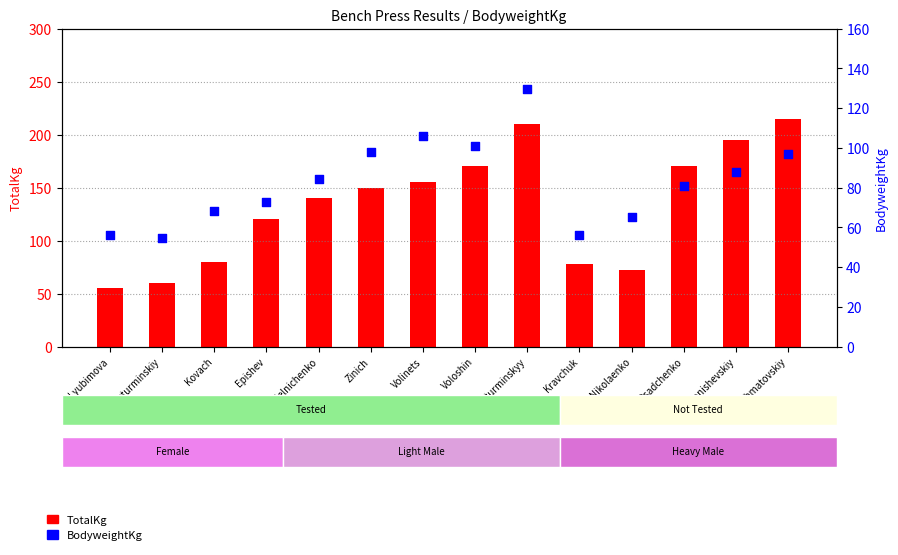

At which category is the sum across all series the highest?

Shuturminskyy